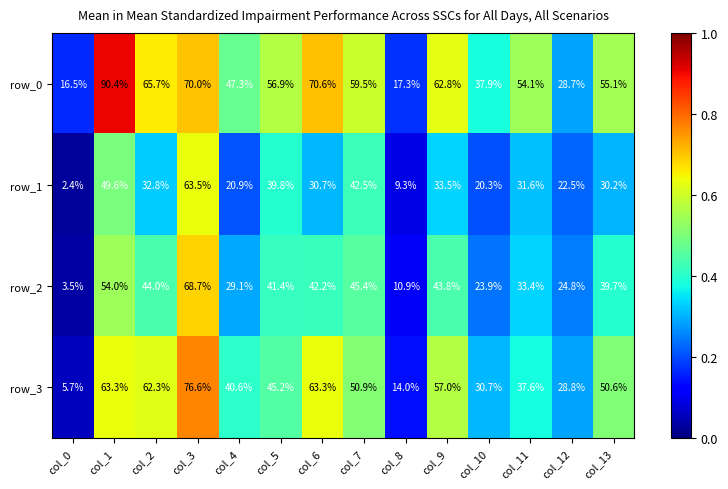

What is the lowest value of the row_0 series?

16.5